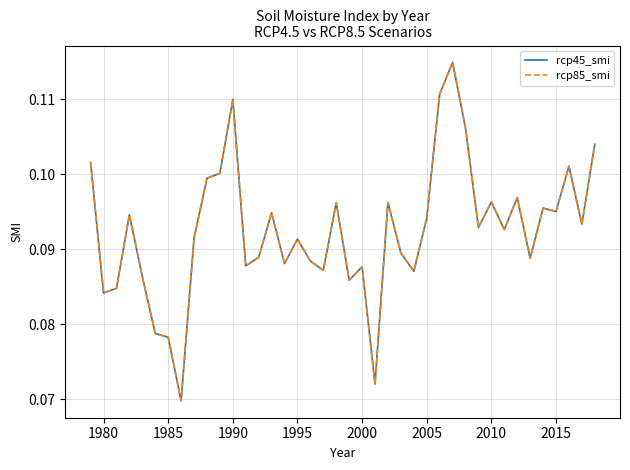

True or false: rcp85_smi and rcp45_smi cross at least once.

False